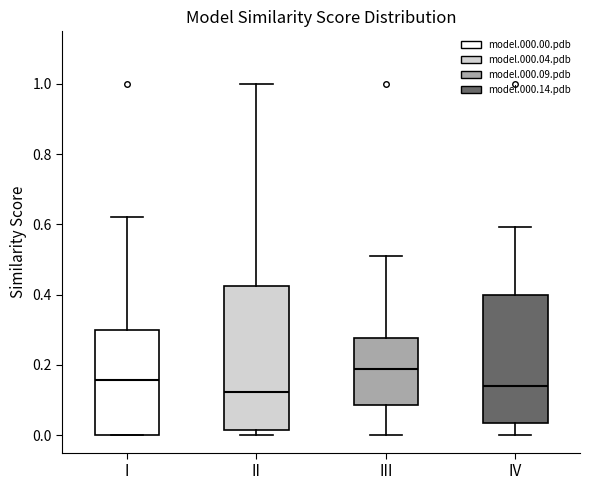

Comparing the boxes themselves (not the whiskers), which one is the tallest?

II